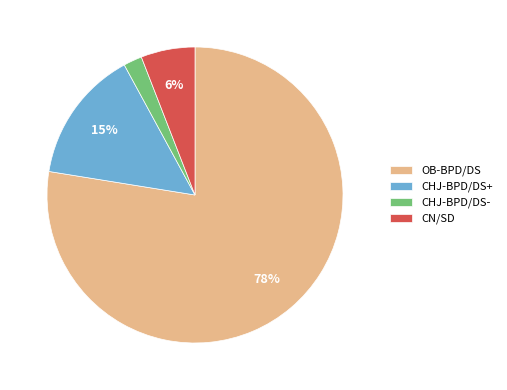

What is the majority slice?

OB-BPD/DS